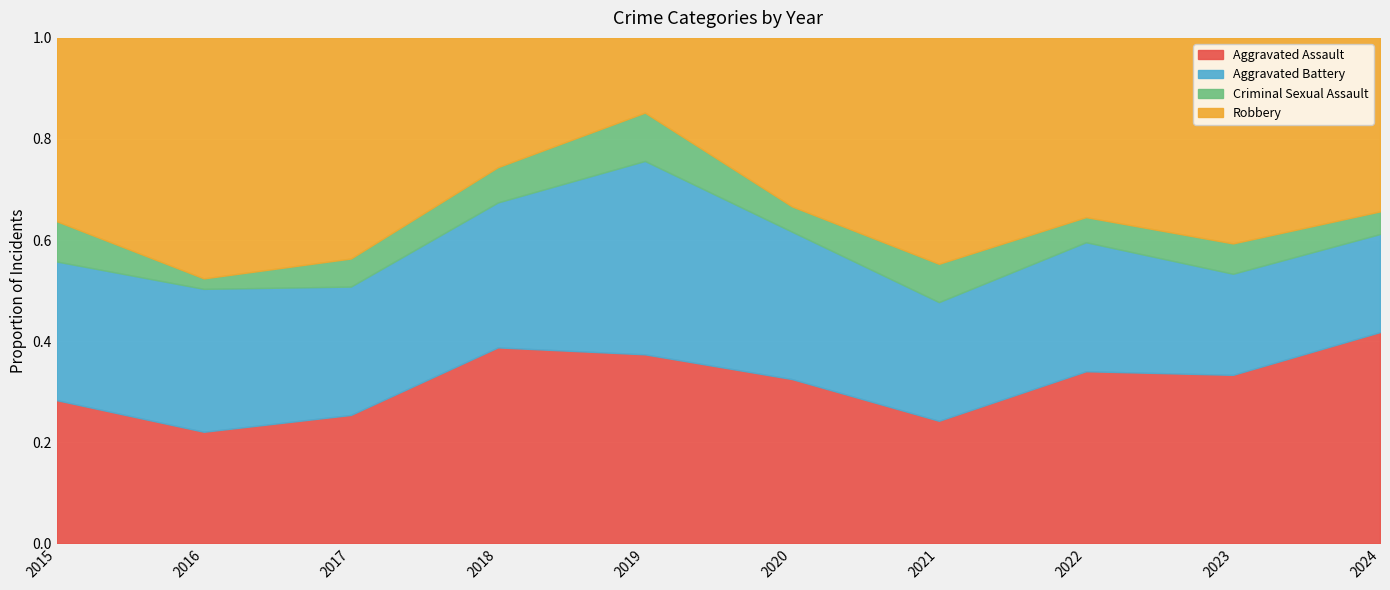

List the labels in order of Criminal Sexual Assault value, largest first.

2019, 2021, 2015, 2018, 2023, 2017, 2022, 2020, 2016, 2024